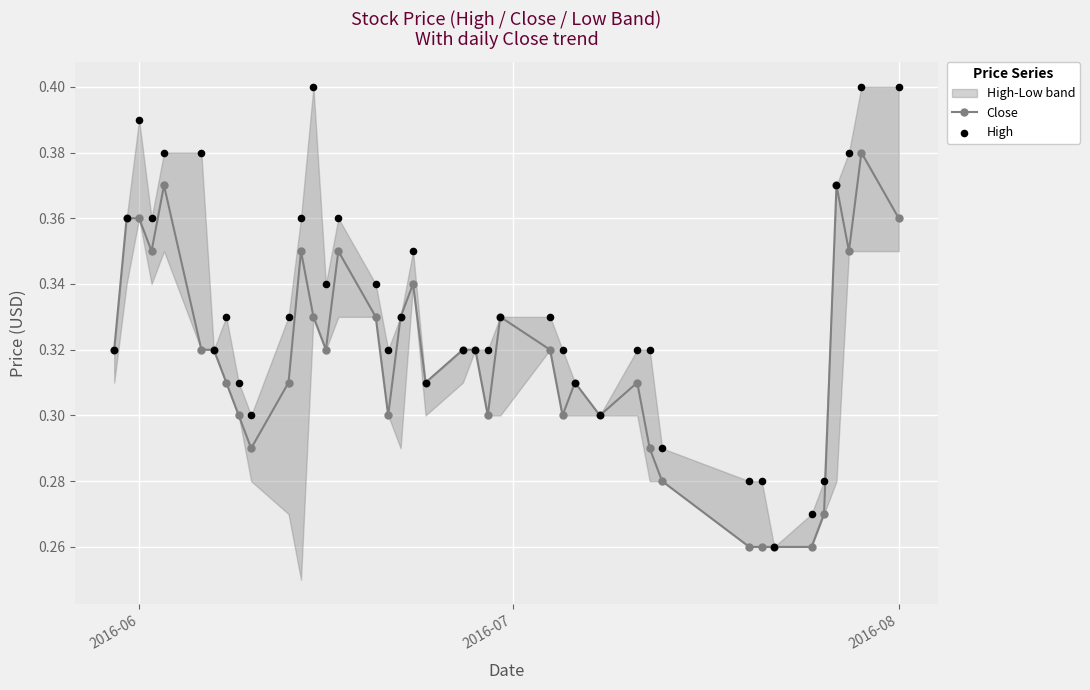

How many Close values are between 0 and 1?

40